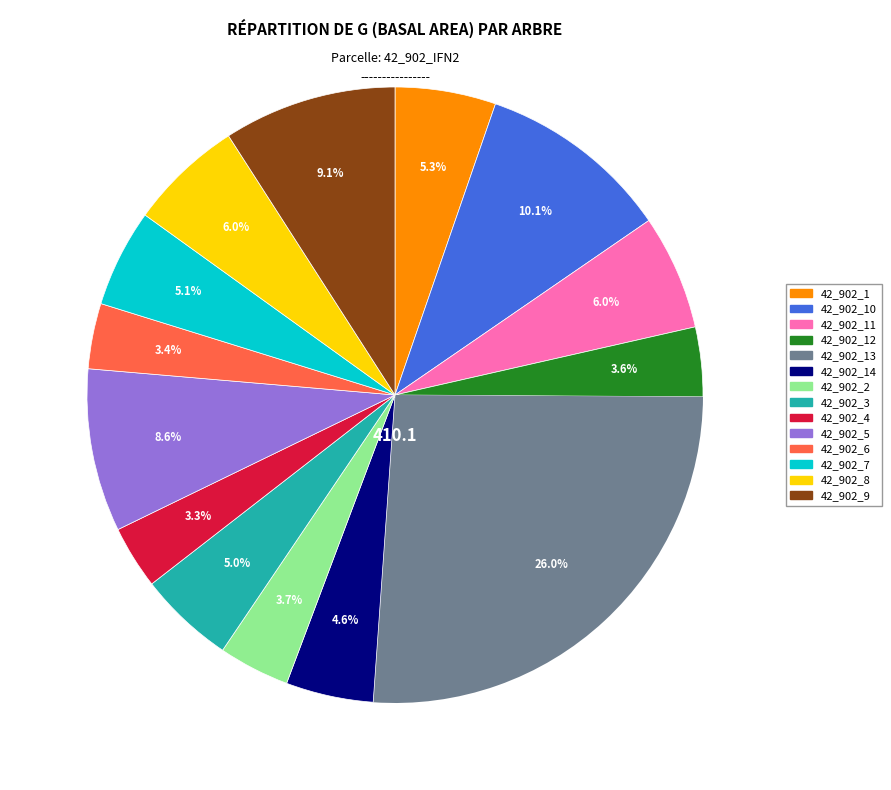

Does any single category account for the majority?

No